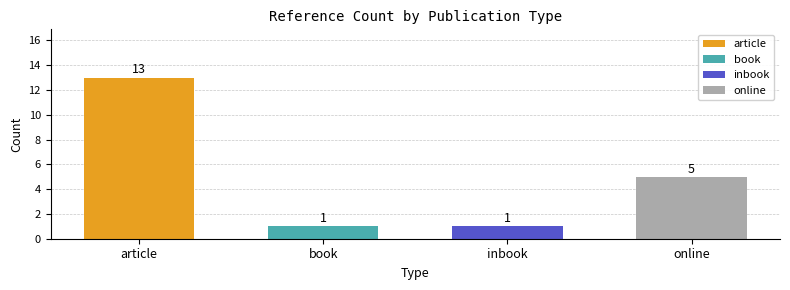

Count the values in the range 1 to 13.

4